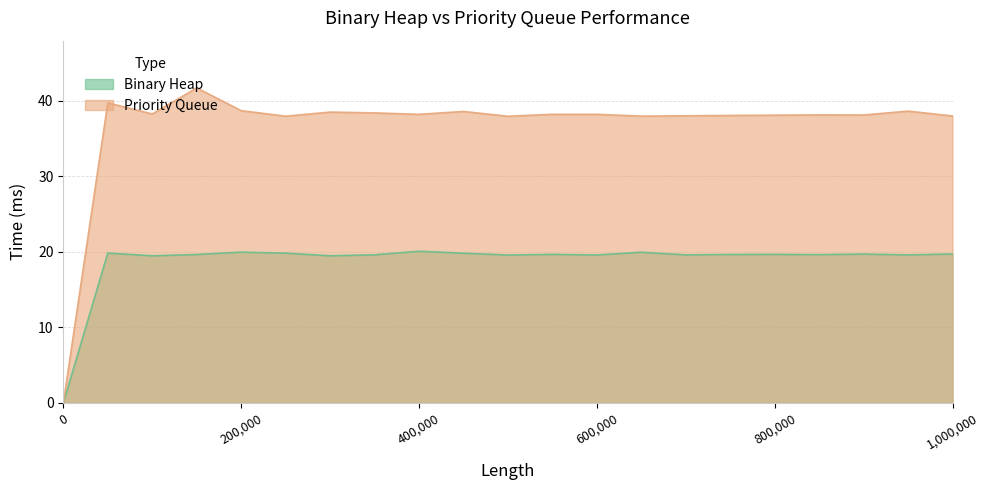

At which category does Binary Heap reach its first local peak?

50000